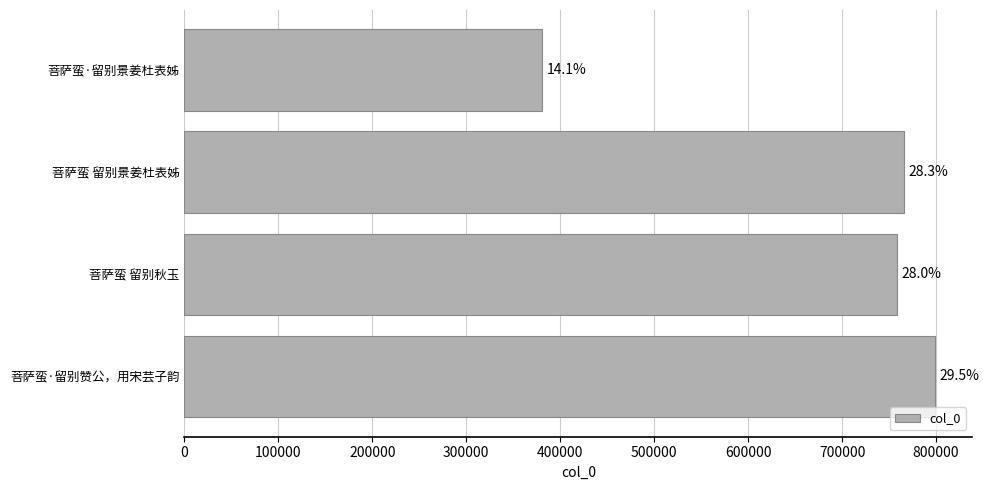

Are the bars horizontal?

Yes